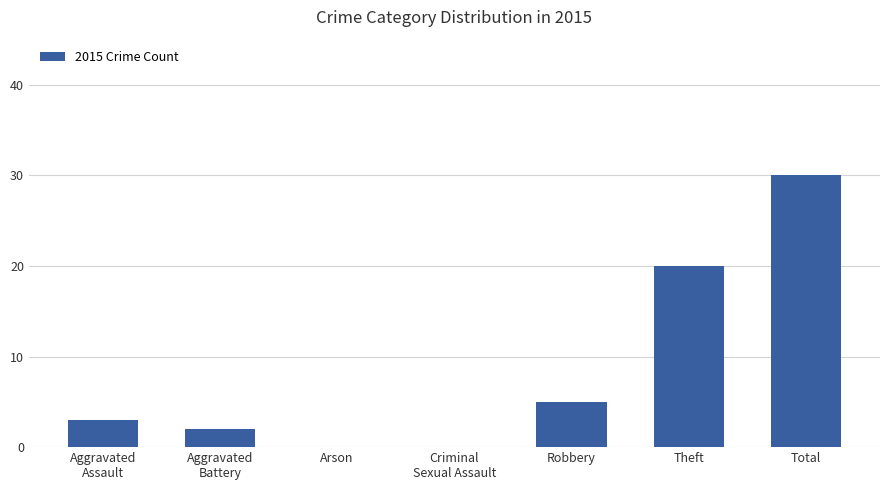

Is it true that the value at Theft is 10?

False